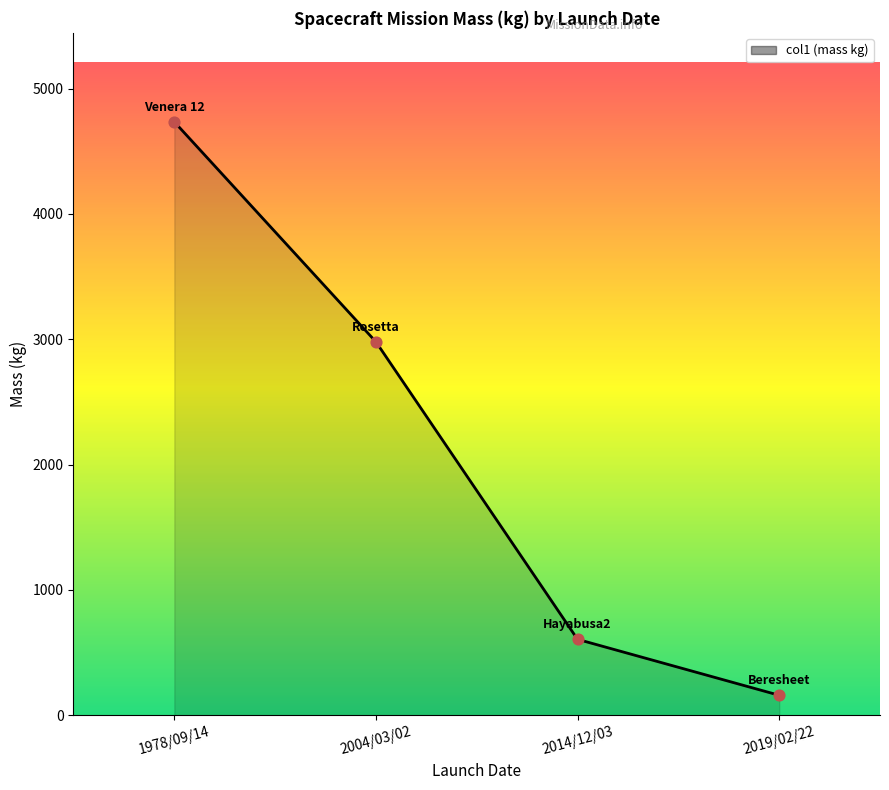

What is the ratio of the value at 1978/09/14 to the value at 2004/03/02?

1.6